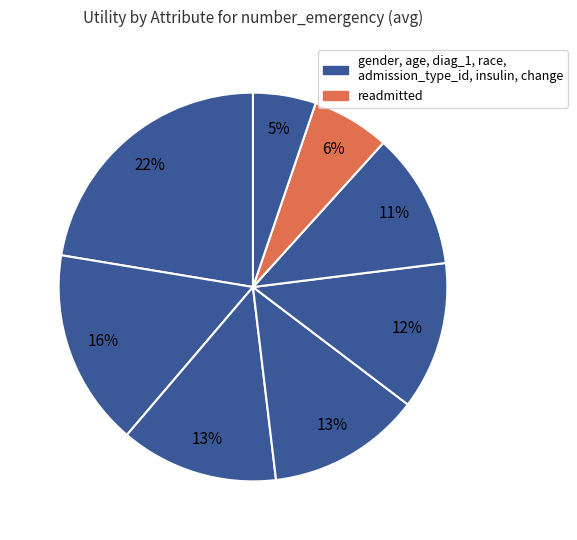

What is the largest slice in the pie chart?

gender